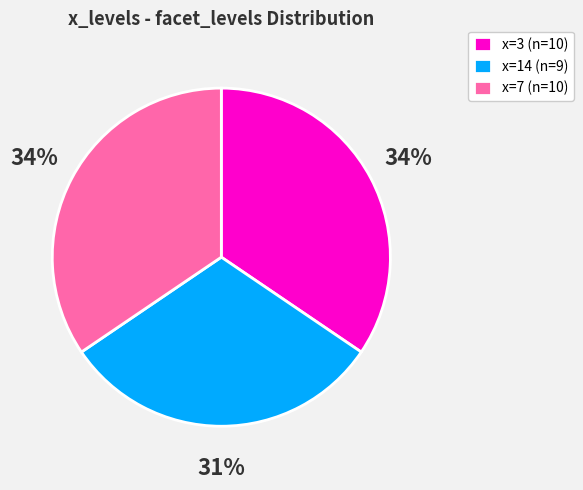

How many segments does this pie chart have?

3